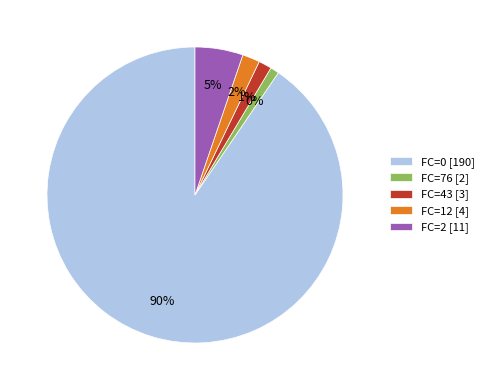

Does 19 account for over 50% of the chart?

No